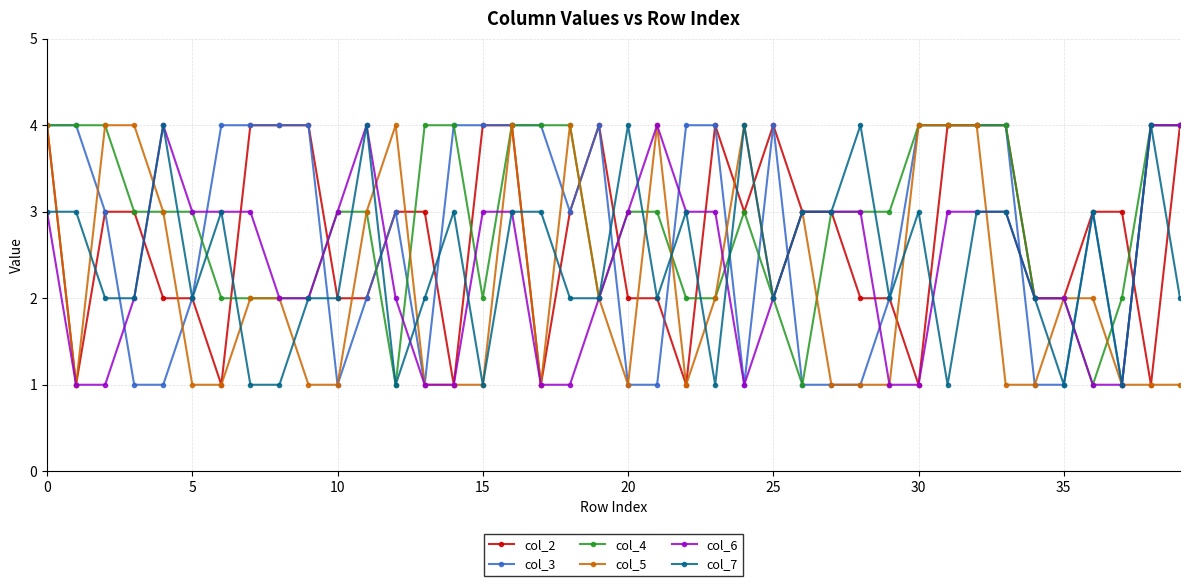

True or false: col_2 and col_6 cross at least once.

True